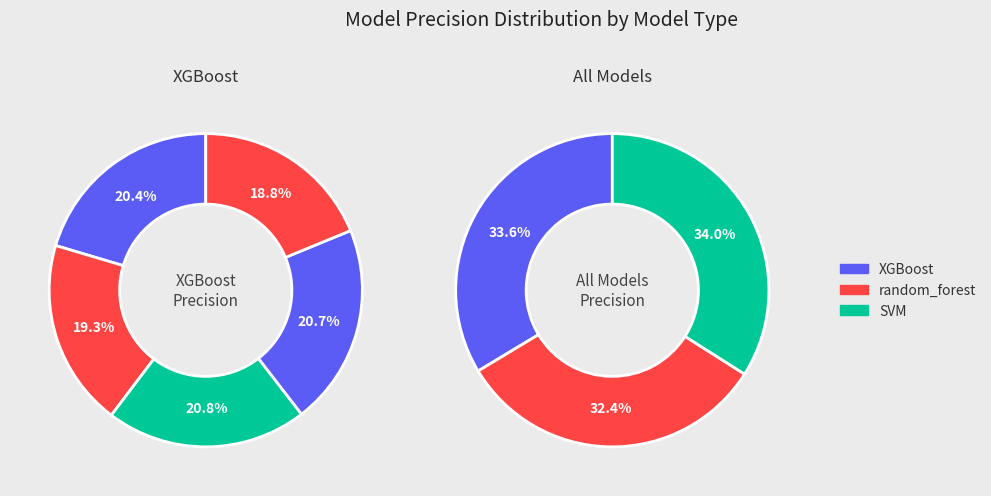

Which slice is the smallest?

3